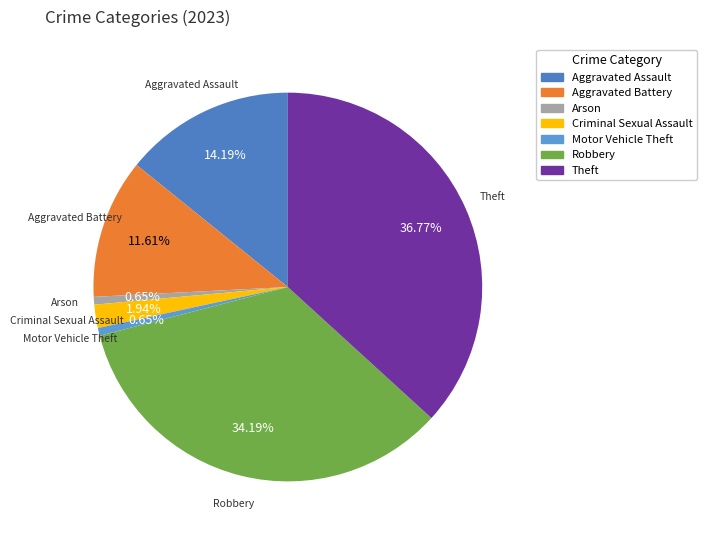

How many slices are in this pie chart?

7